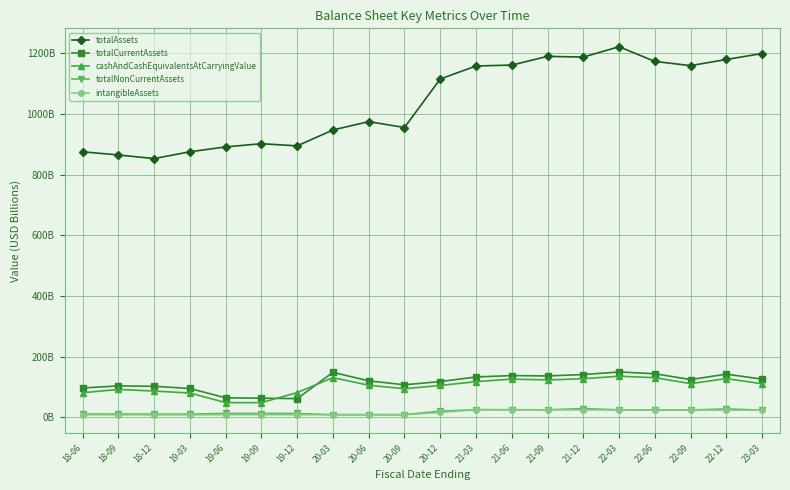

Read the totalCurrentAssets value at 22-06.

144.3